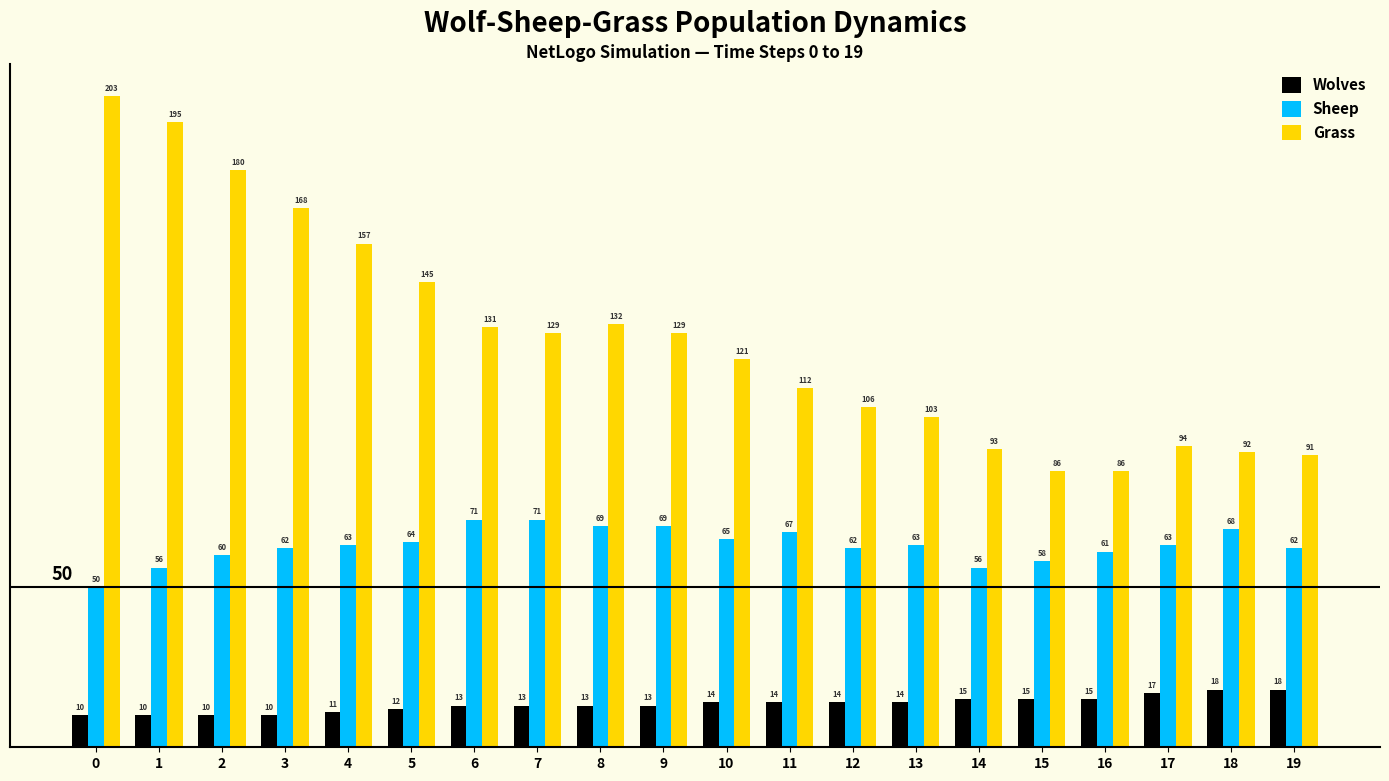

What is the difference between the highest and lowest values at 0?

193